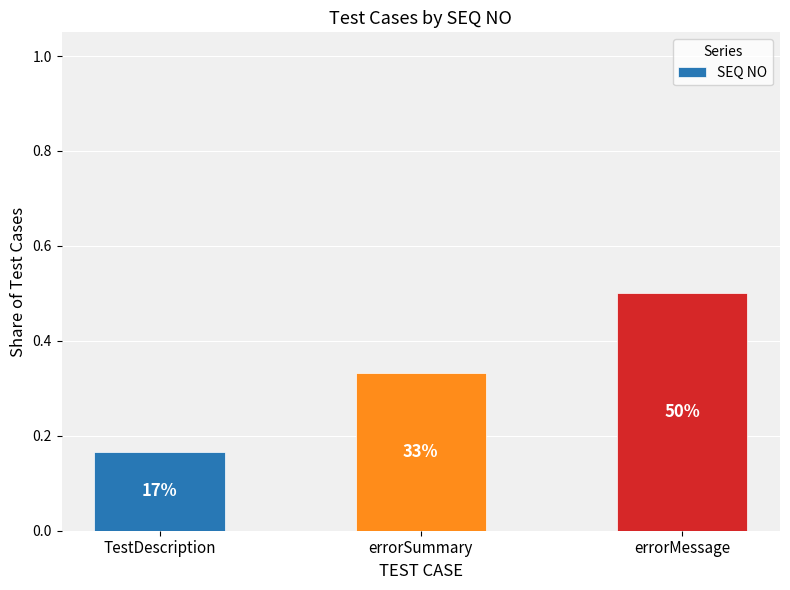

What value does the data have at TestDescription?

0.2